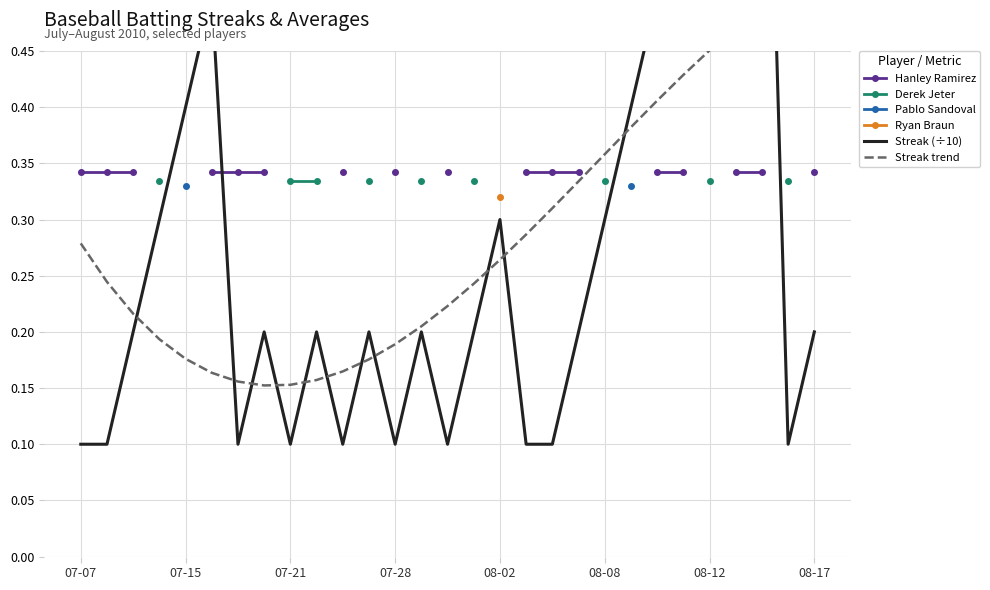

At which category does the chart reach its minimum across all series?

07-07